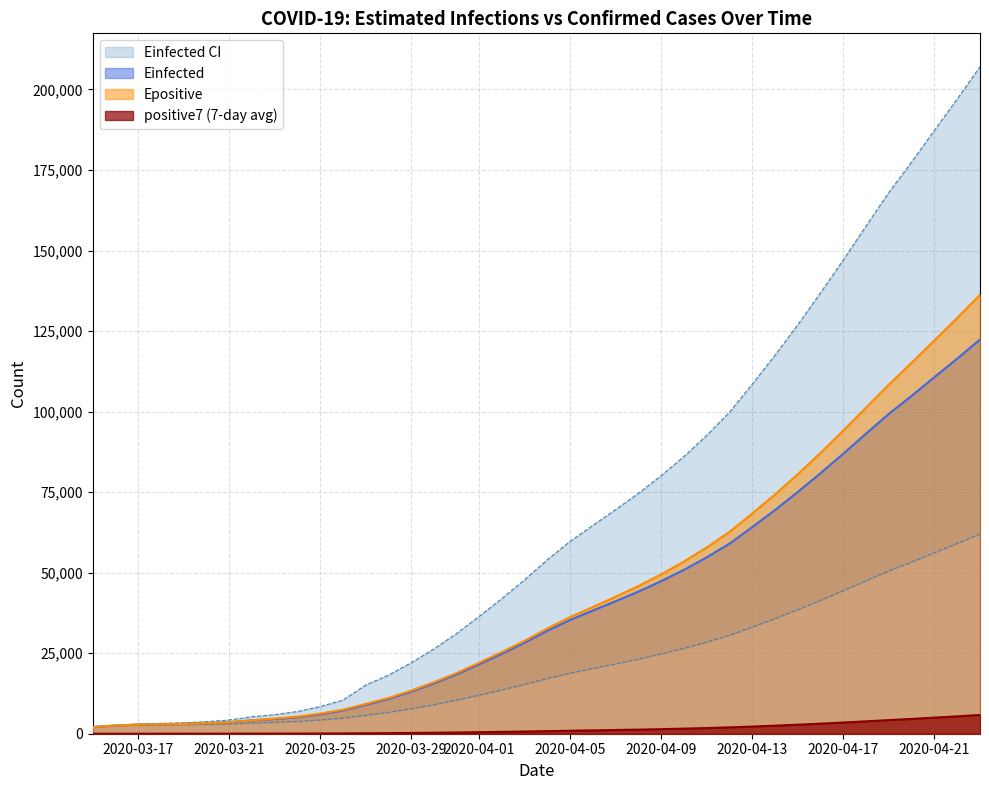

What is the smallest value displayed?

3.0